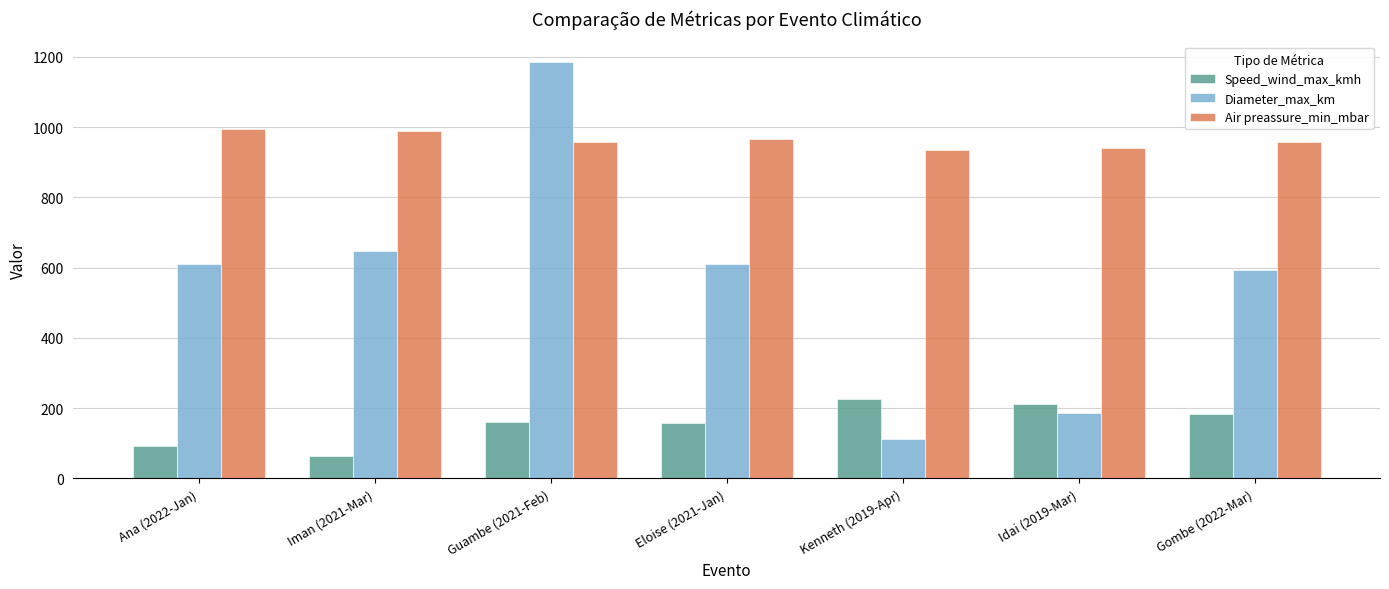

Which label corresponds to the largest value in the chart?

Guambe (2021-Feb)